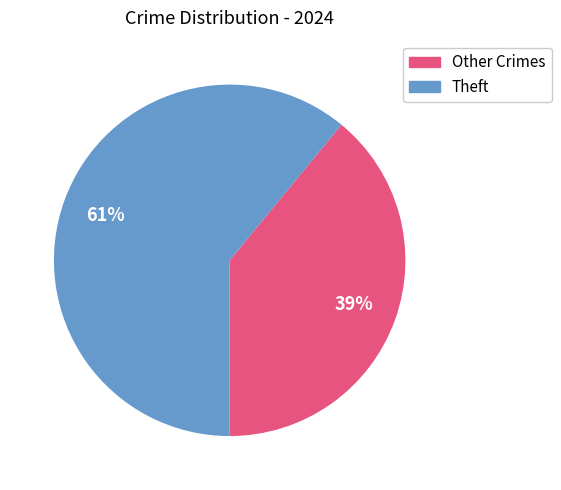

Count the number of slices in the pie.

2